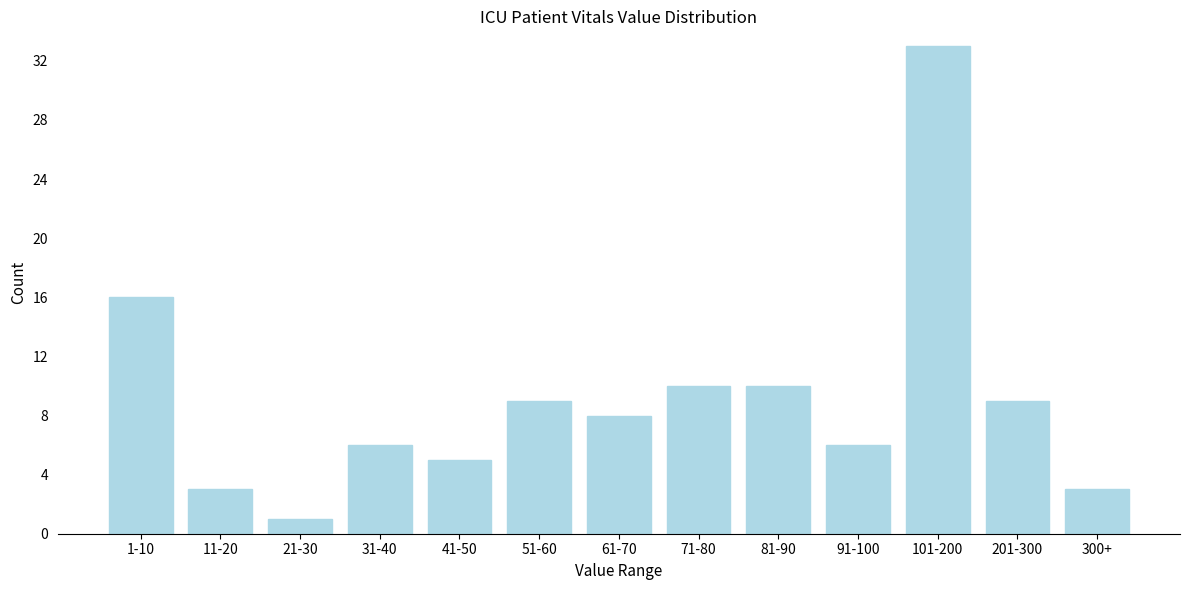

Reading right to left, what are all the values shown in this chart?

3	9	33	6	10	10	8	9	5	6	1	3	16